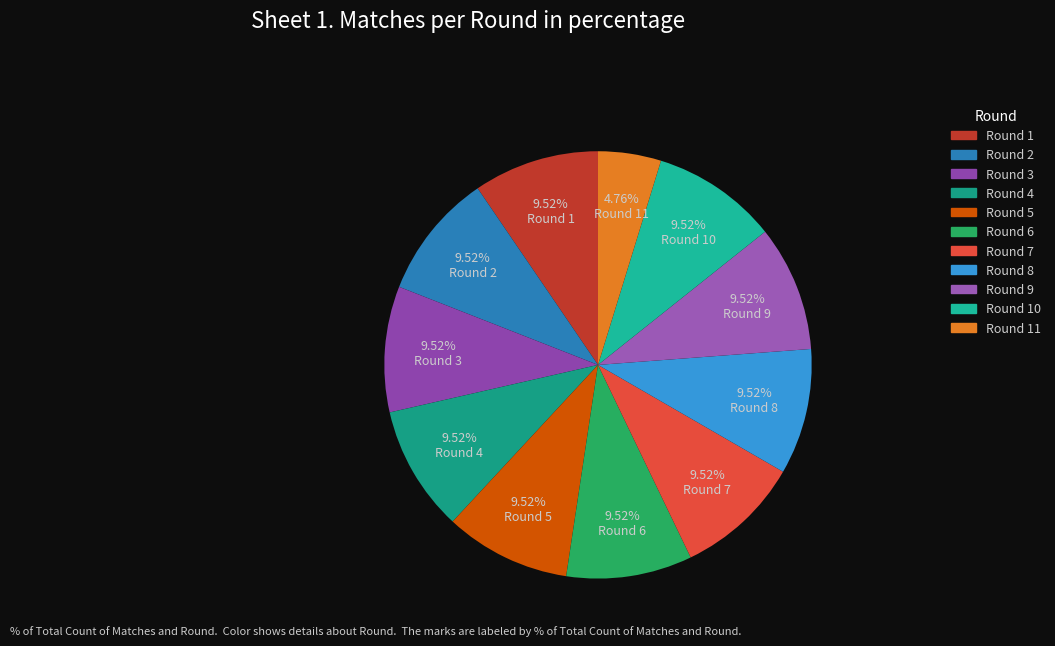

Which slice is the smallest?

Round 11